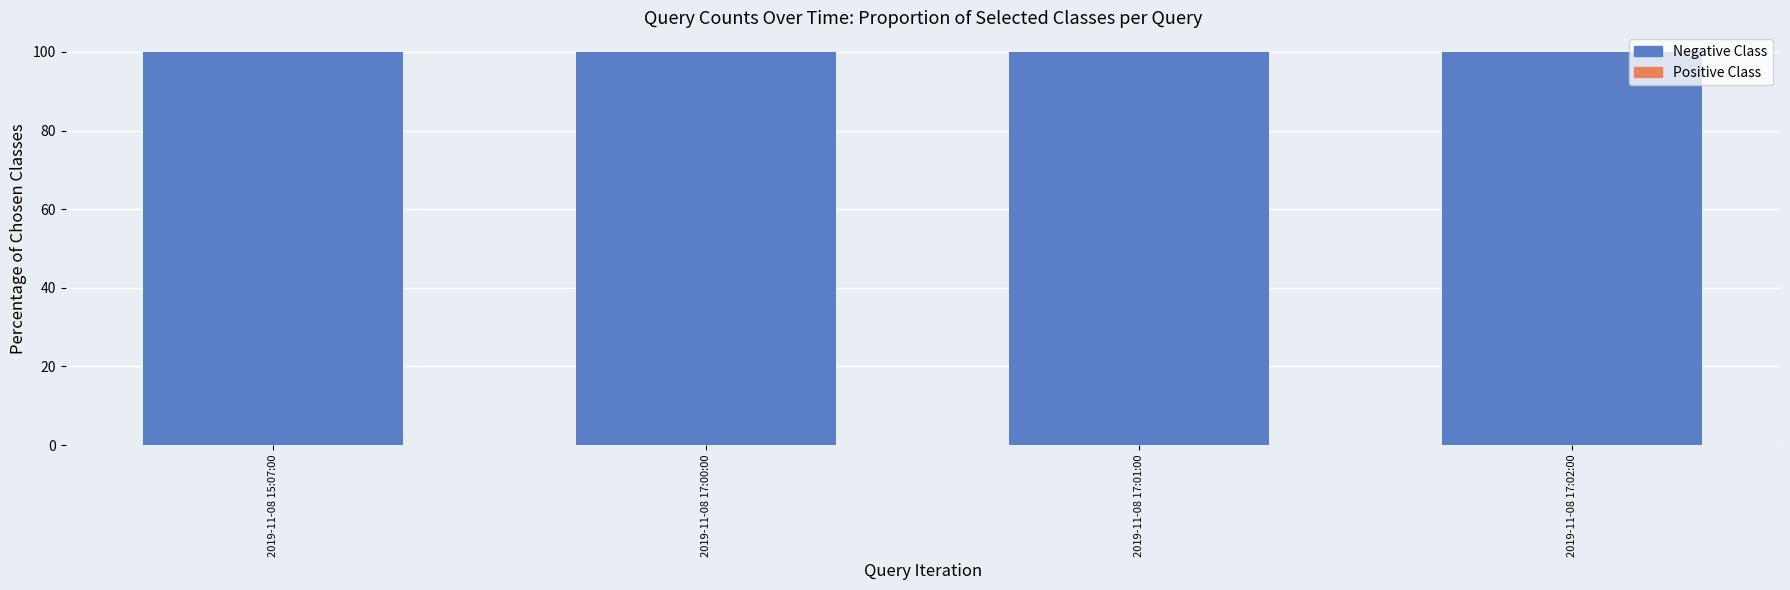

Reading left to right, transcribe all the data shown in this chart.

Negative Class: 100	100	100	100
Positive Class: 0	0	0	0